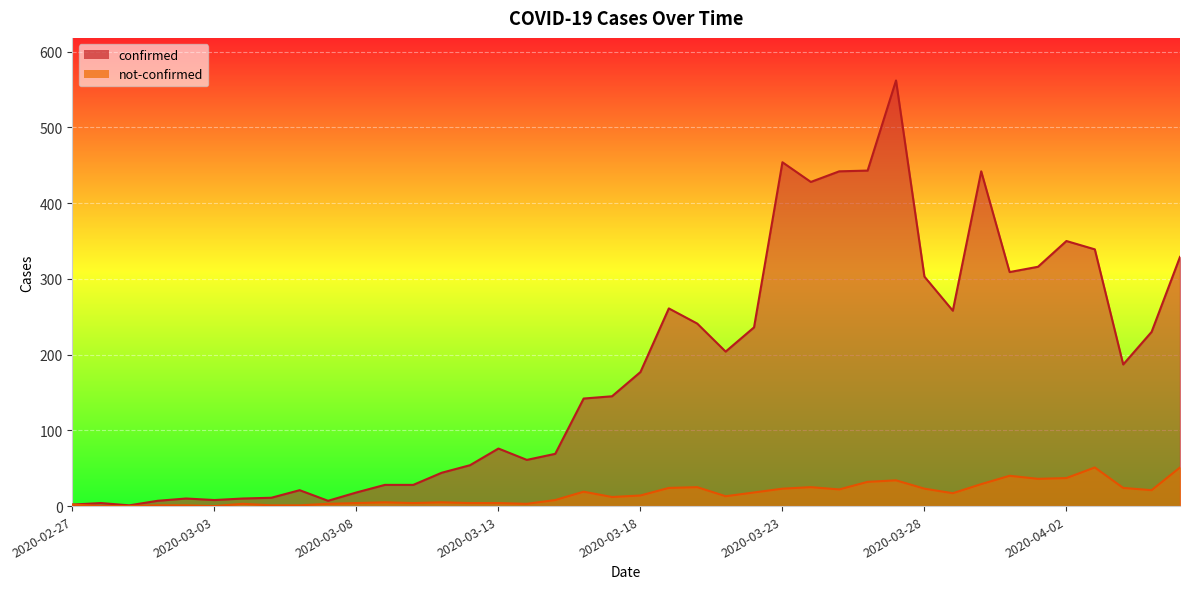

How many lines are shown in the chart?

2